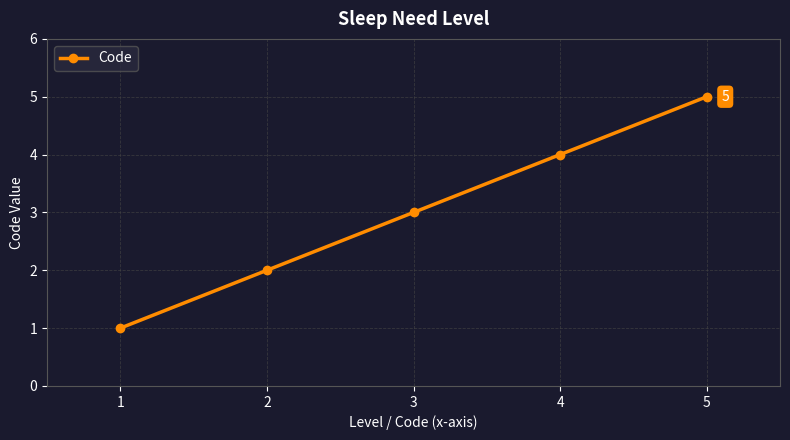

List the labels in order of value, largest first.

5, 4, 3, 2, 1